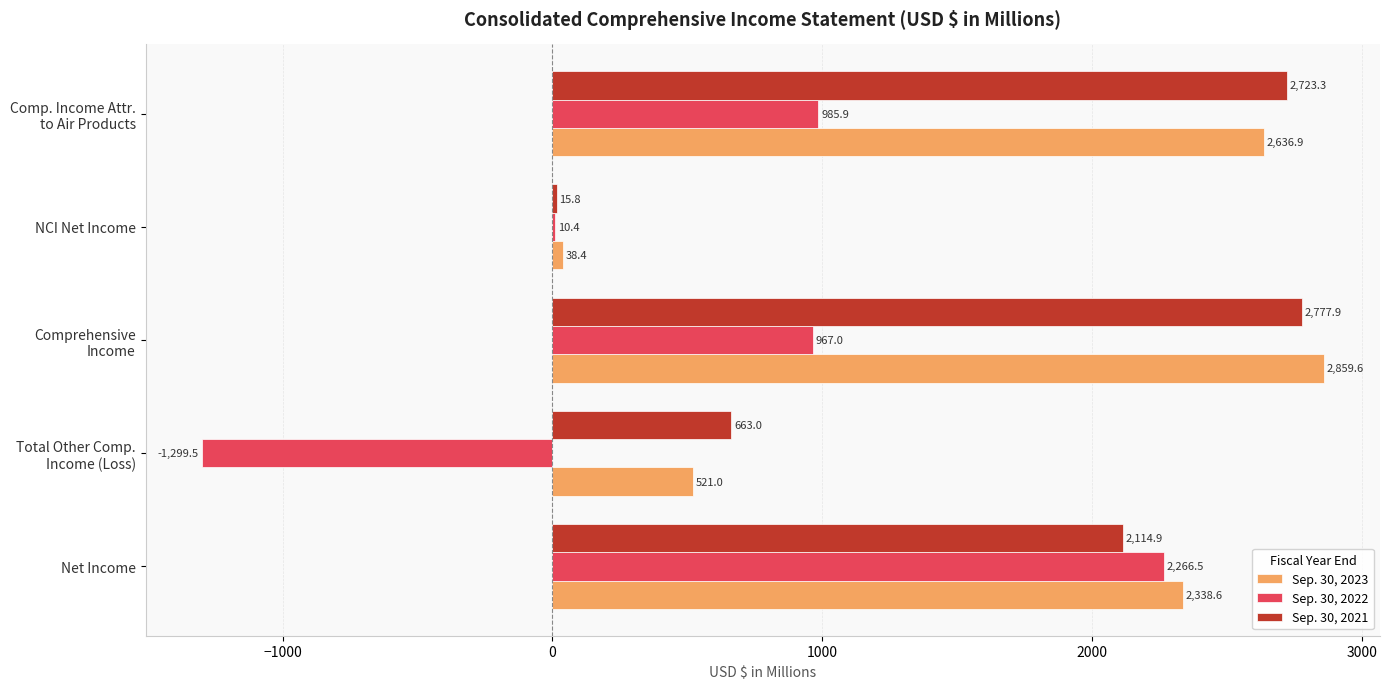

What is the greatest value displayed?

2859.6